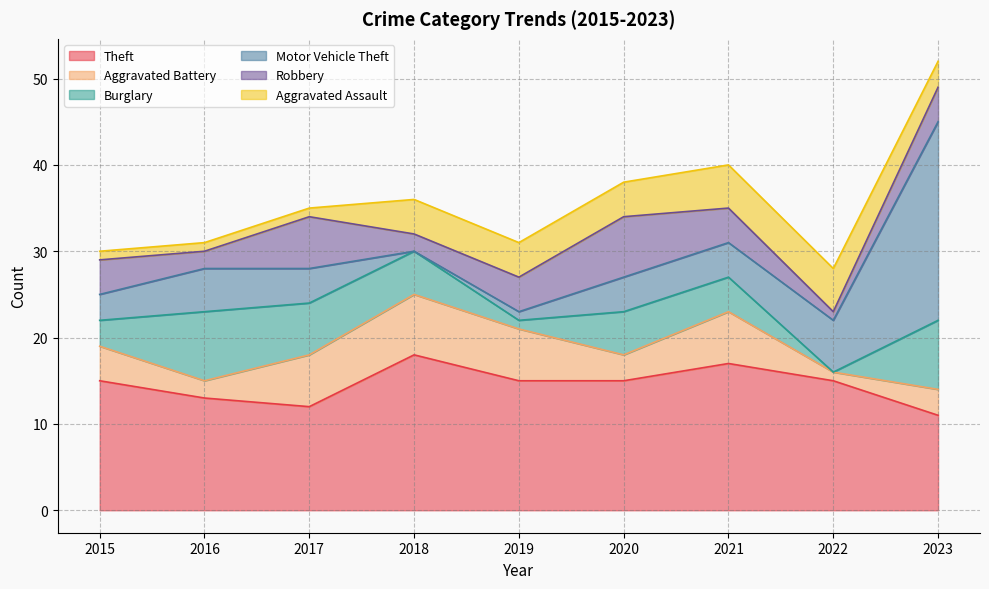

Where is the first local maximum for Robbery?

2017